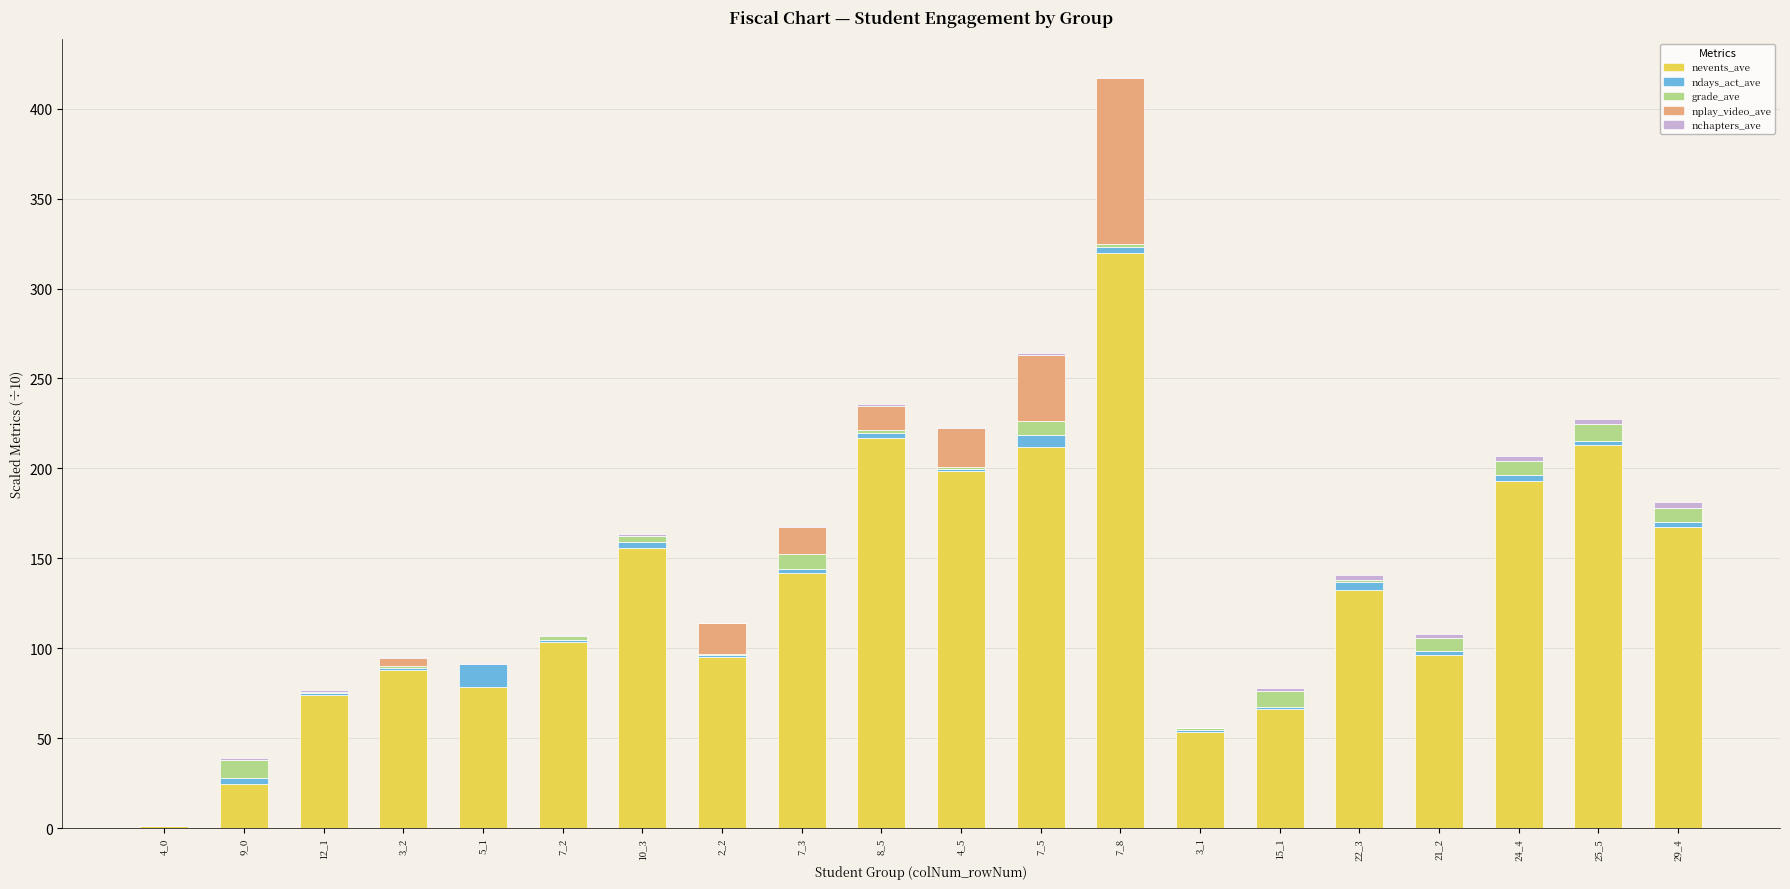

What is the sum of all nevents_ave values?

2630.5